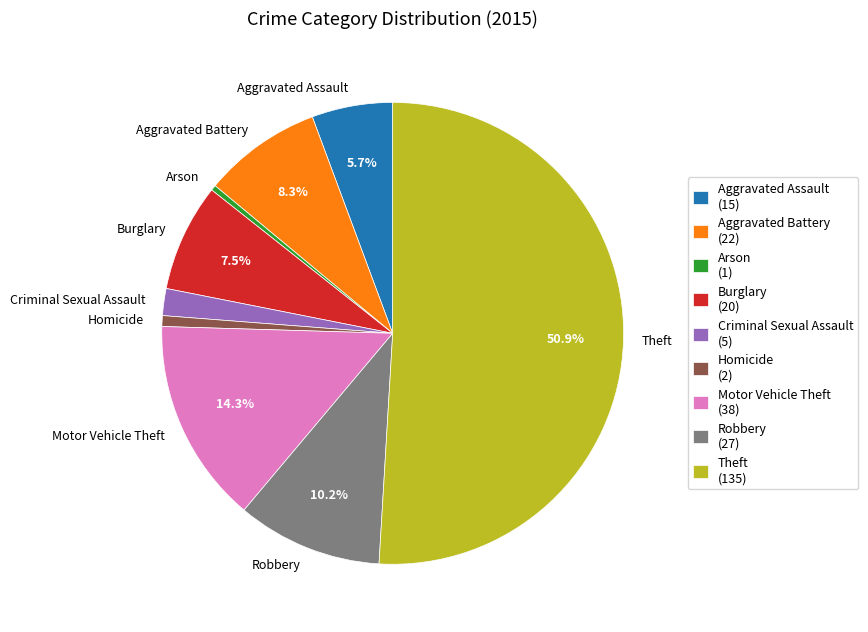

How many slices are in this pie chart?

9